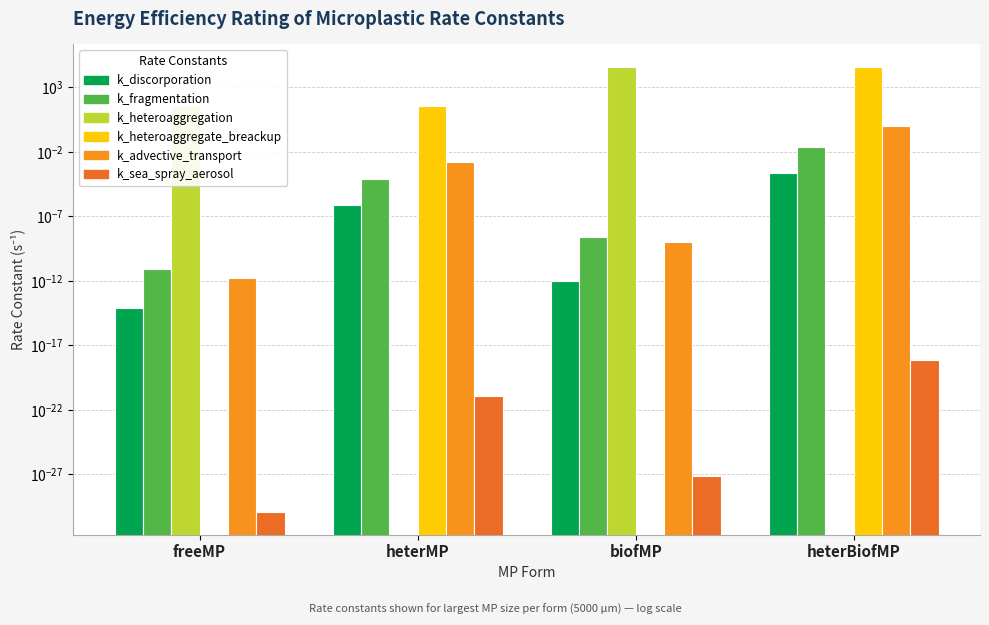

Where is k_fragmentation nearest to the value 0?

freeMP